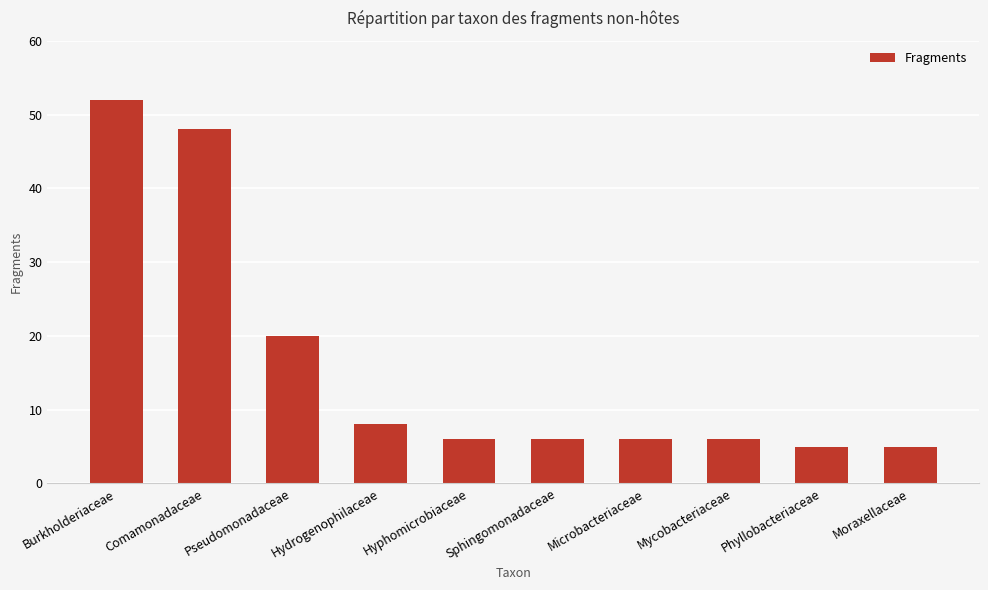

The chart shows a value of 5 at Moraxellaceae. True or false?

True